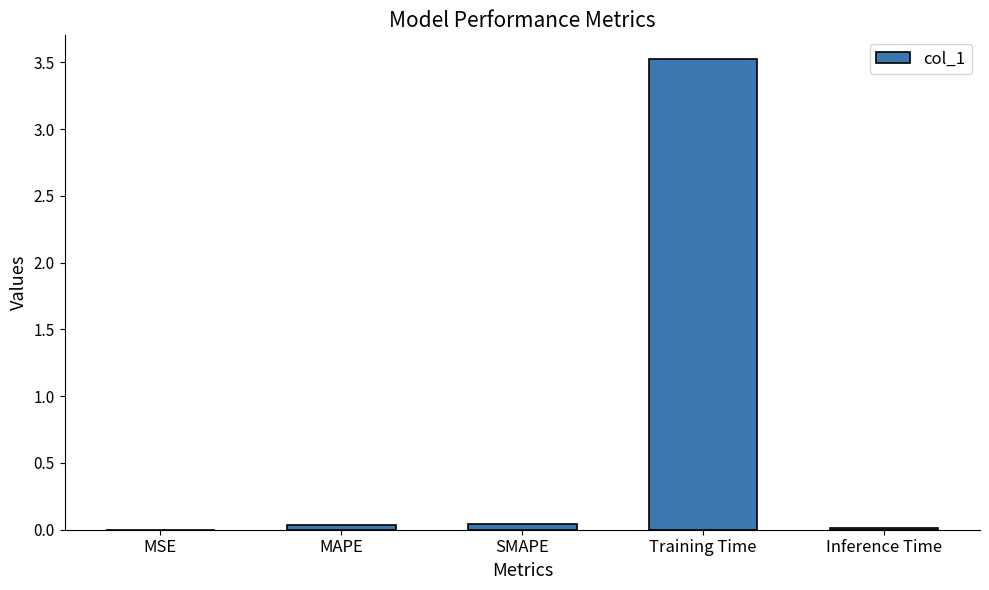

How many series are shown in this chart?

1